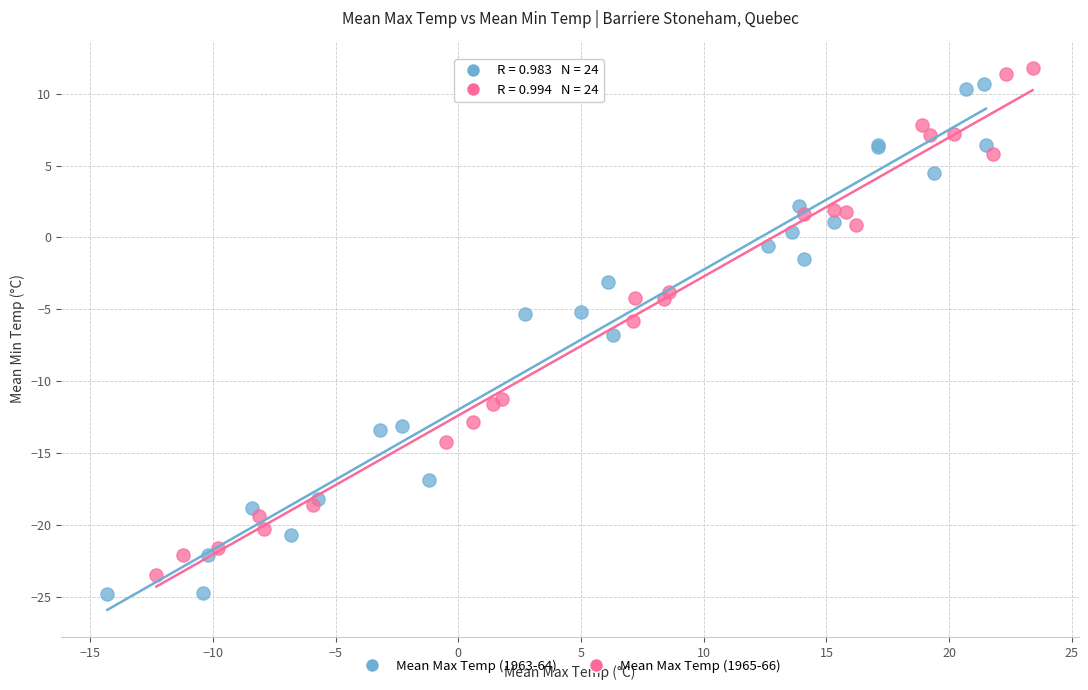

What are all the series names shown in the legend?

Mean Max Temp (1963-64), Mean Max Temp (1965-66)